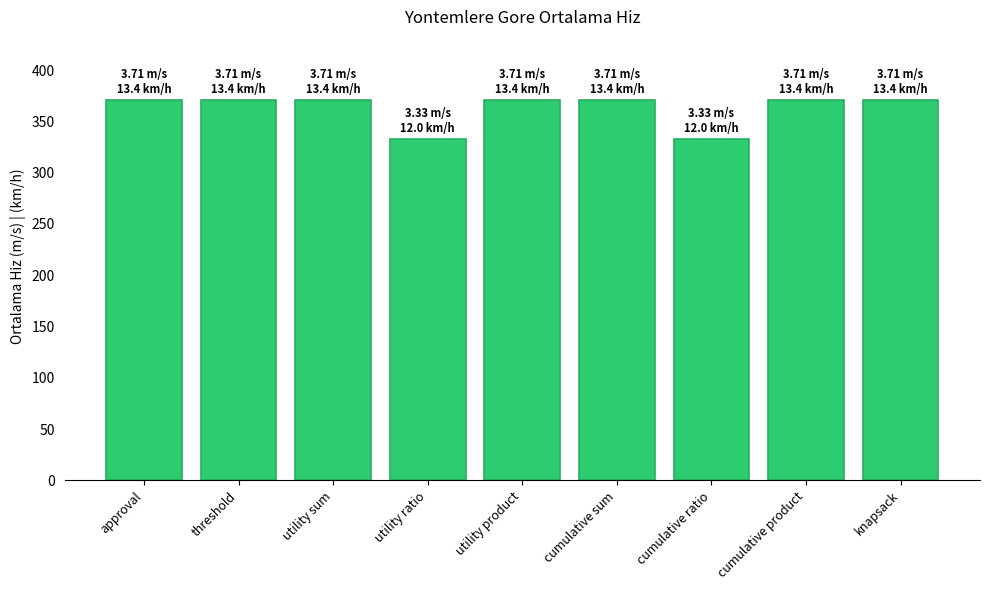

What is the ratio of the value at utility ratio to the value at threshold?

0.9